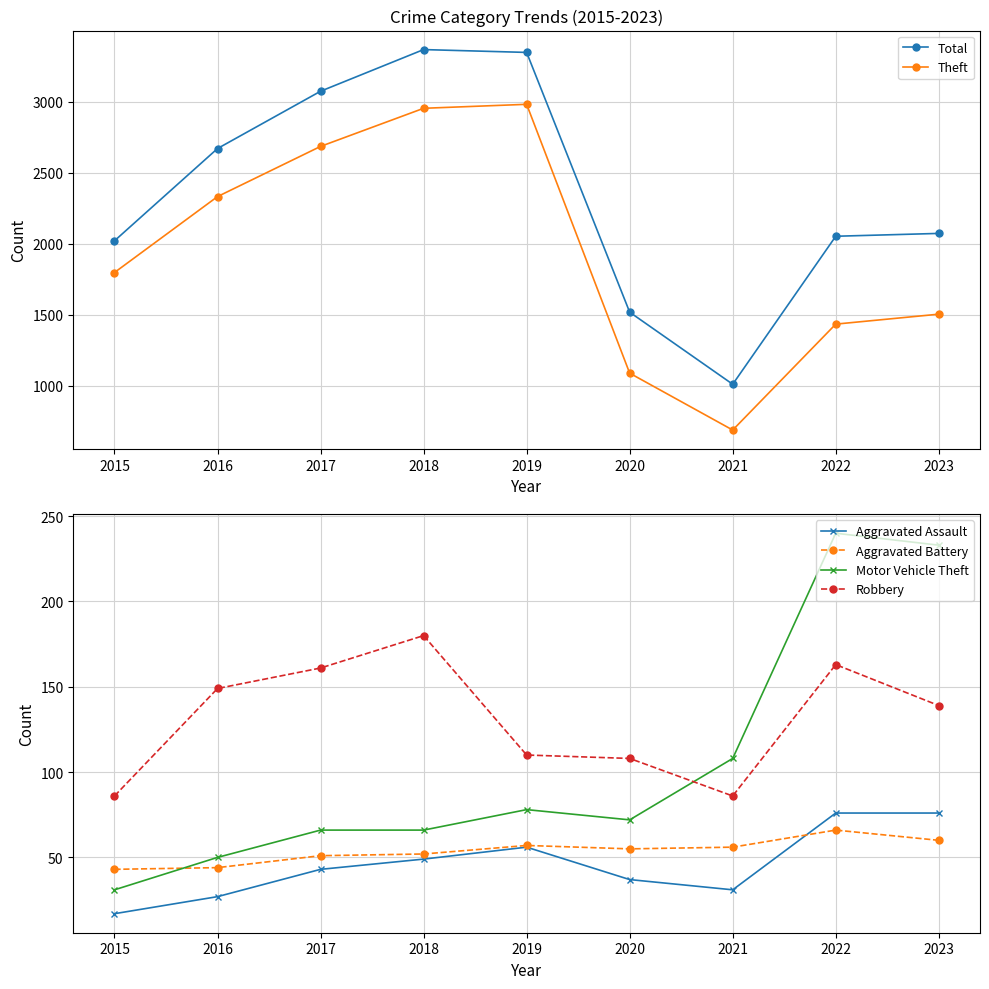

What is the highest value of the Total series?

3366